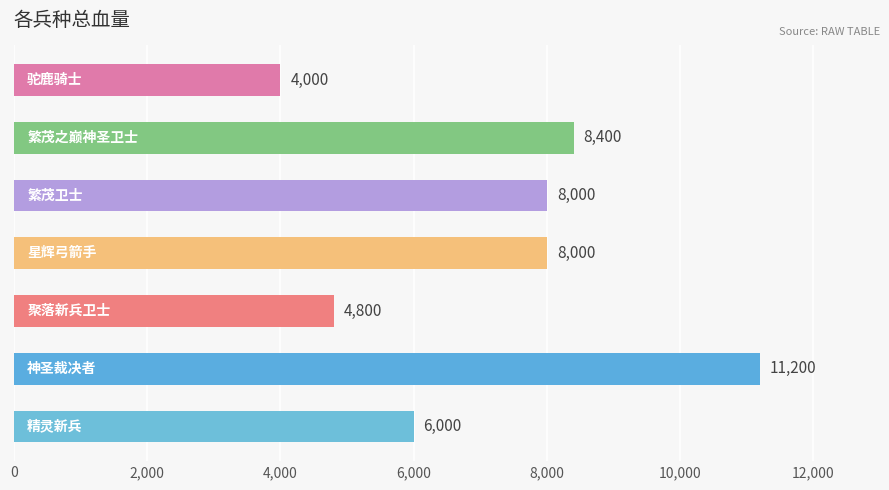

What is the difference between the maximum and minimum values?

7200